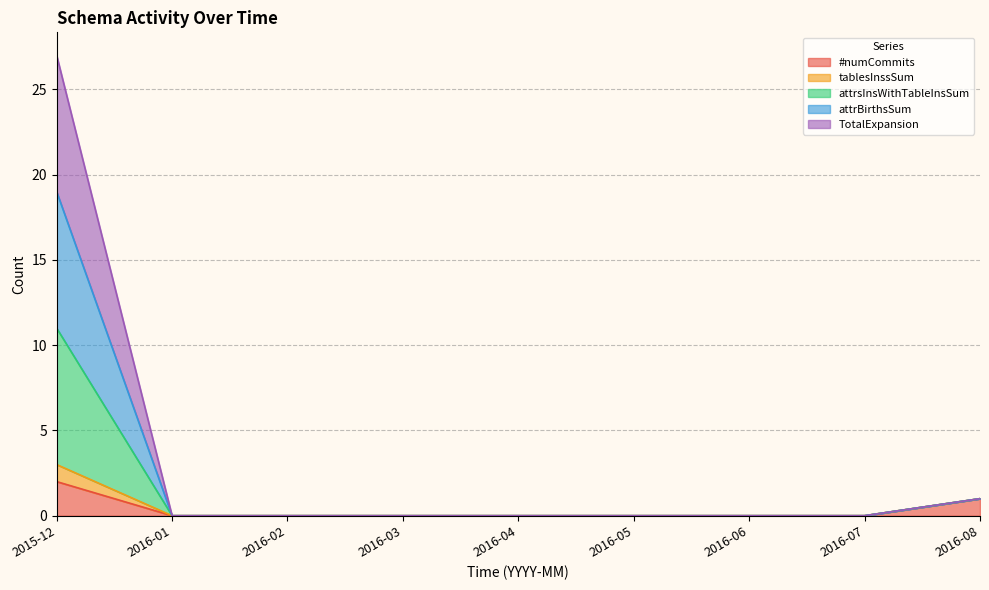

Does the chart have visible grid lines?

Yes